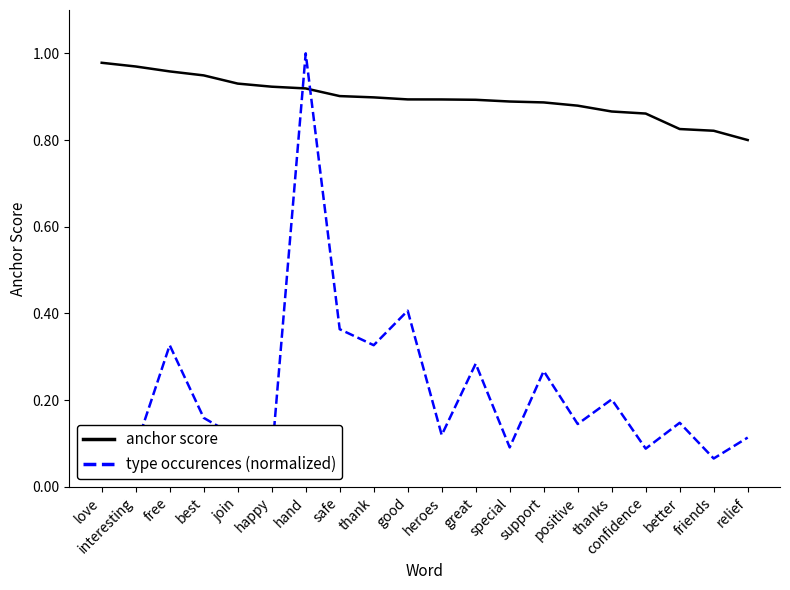

At thank, list the series in order from smallest to largest.

type occurences (normalized), anchor score